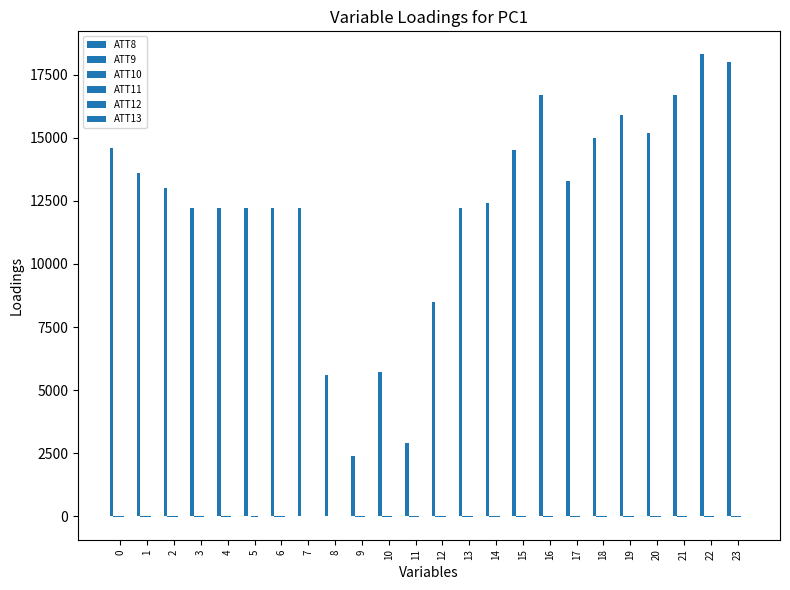

Count the number of data series in this chart.

6